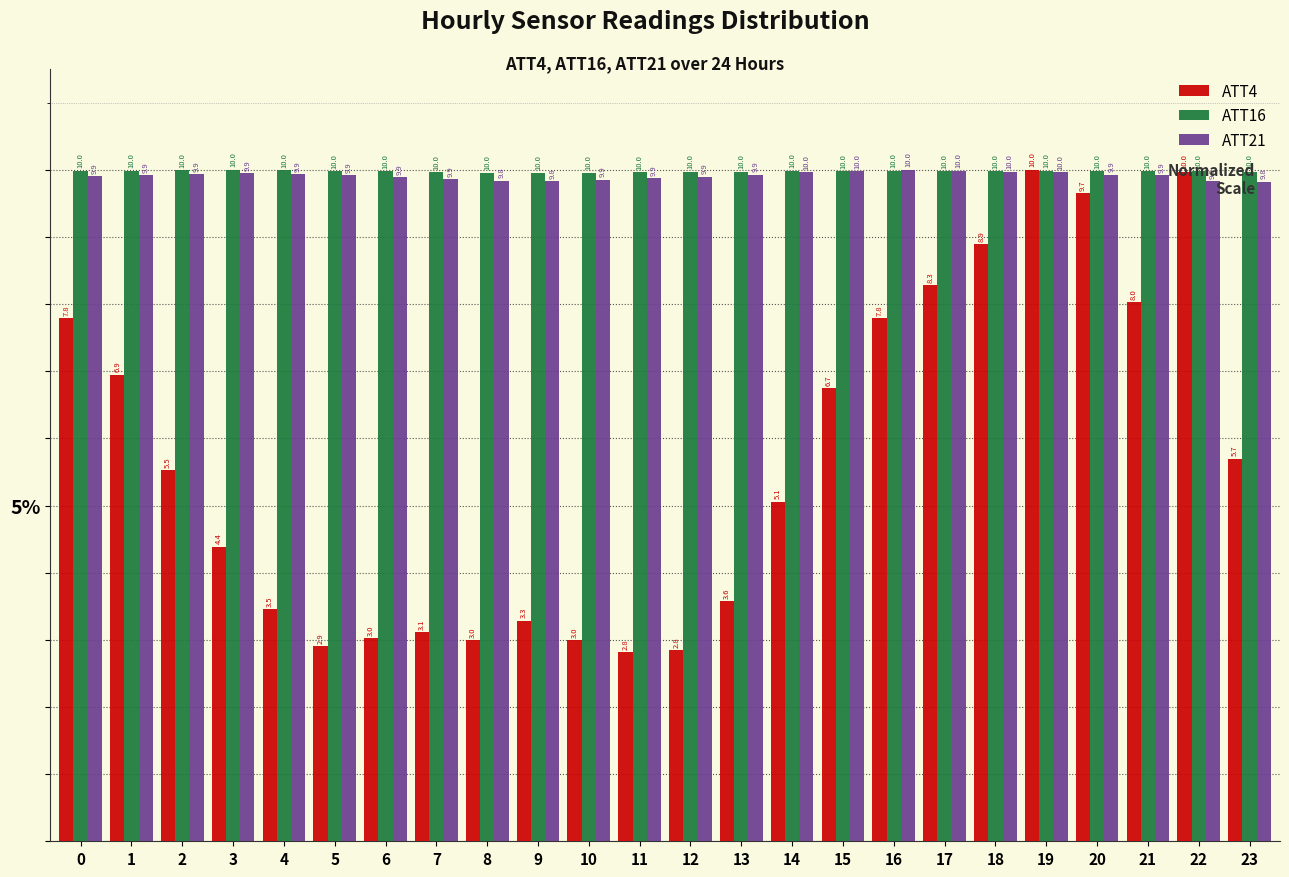

At which label is ATT4 closest to 6?

23